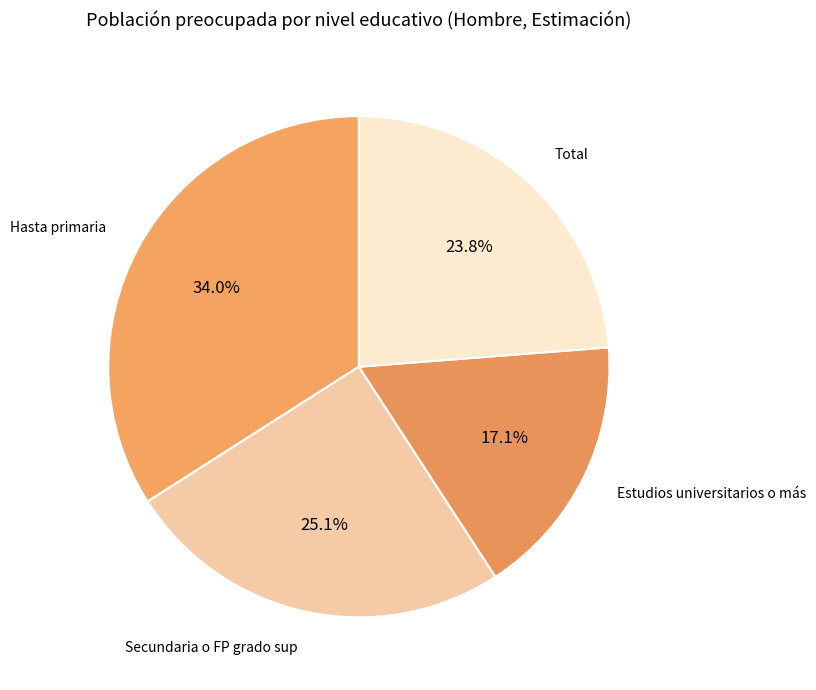

To the nearest percent, what is the difference between the Total and Hasta primaria slice percentages?

10%